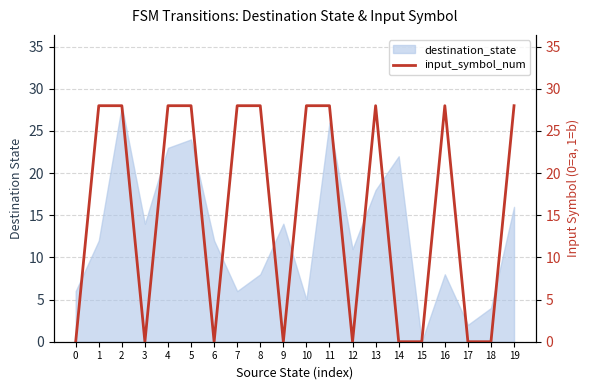

How many values are between 0 and 28?

20